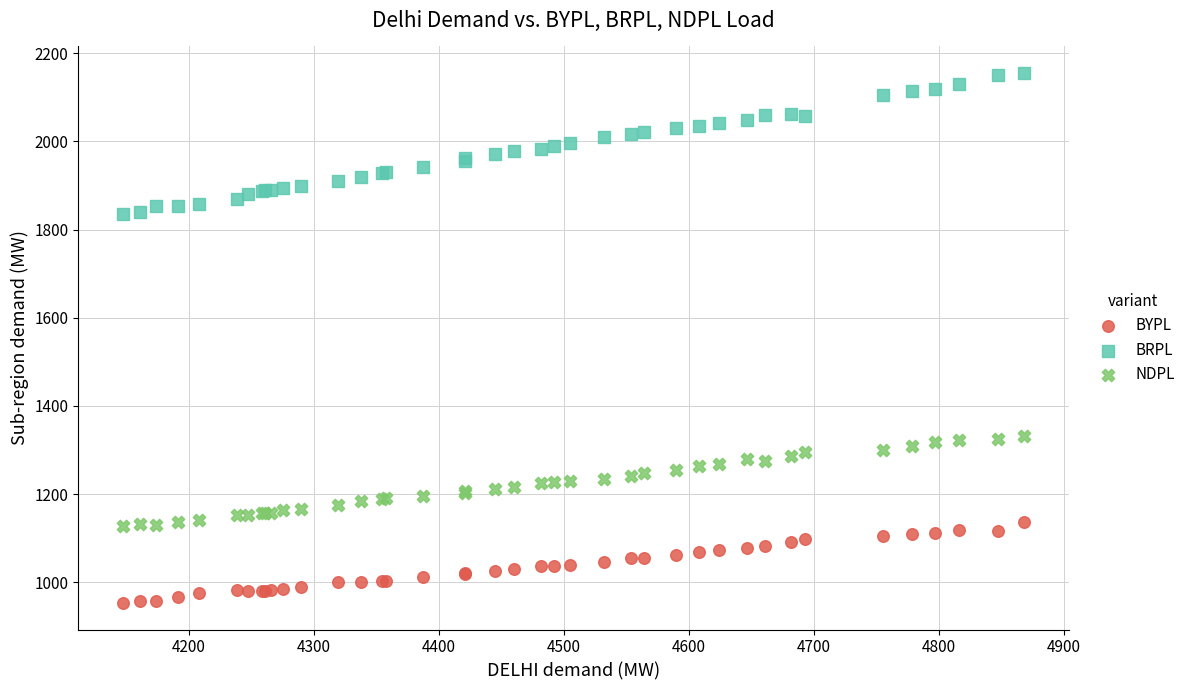

What are all the series names shown in the legend?

BYPL, BRPL, NDPL